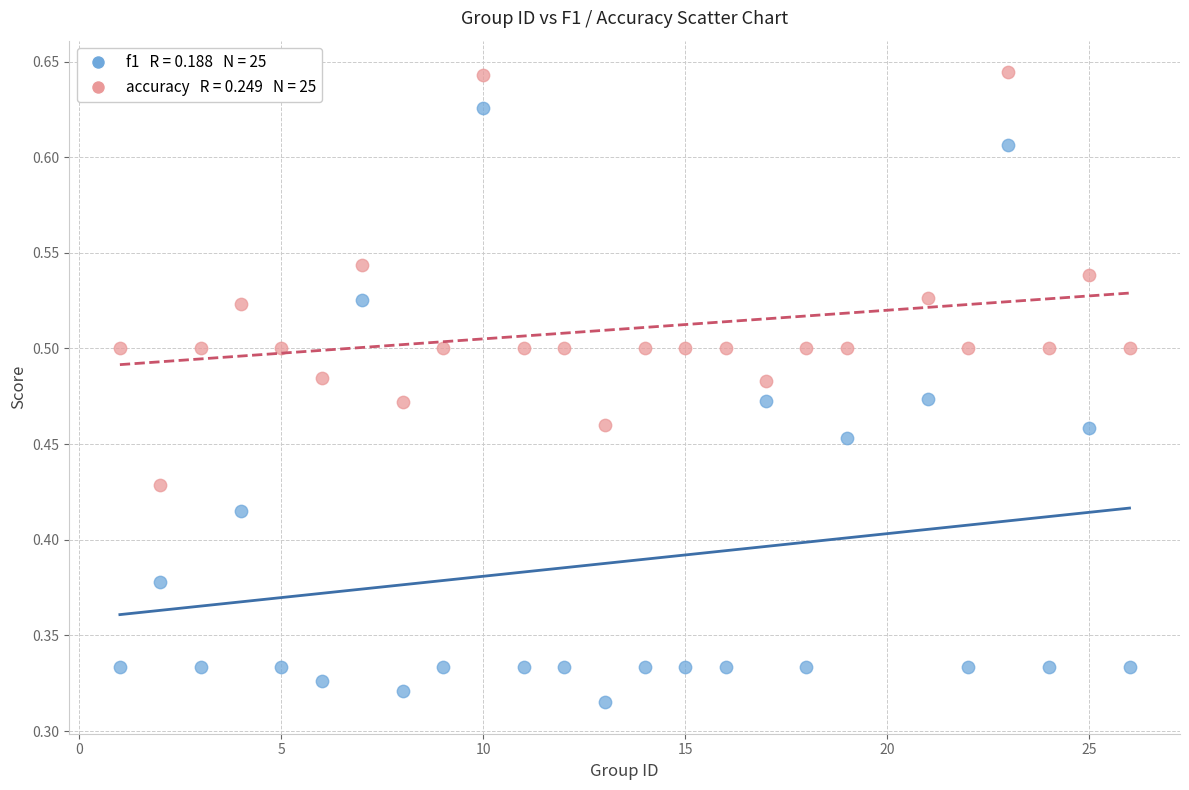

Across all data points, what is the range of X values (max minus min)?

25.0